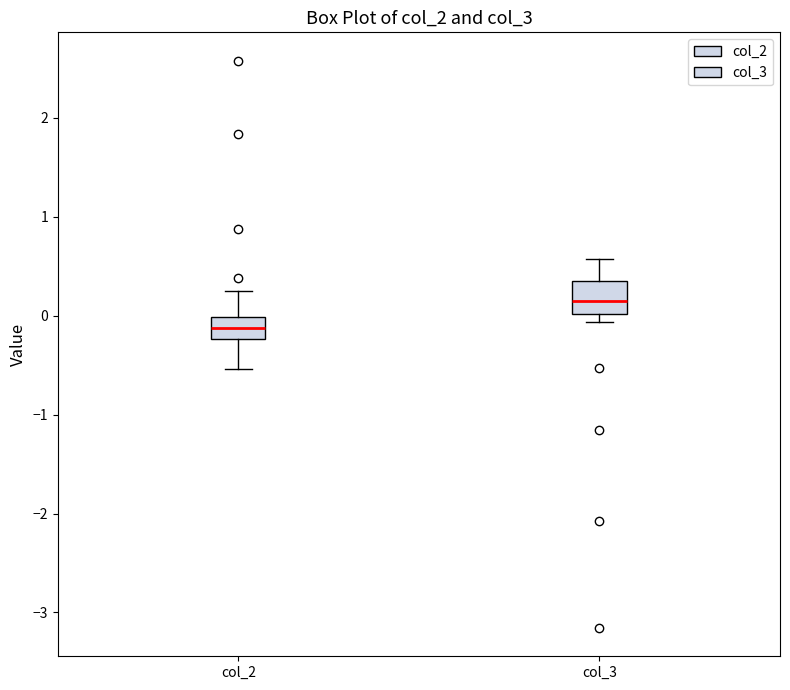

Where is the lower edge of the box for col_2 on the y-axis? The values are not printed on the chart, so give them approximately, as read against the axis.

-0.2